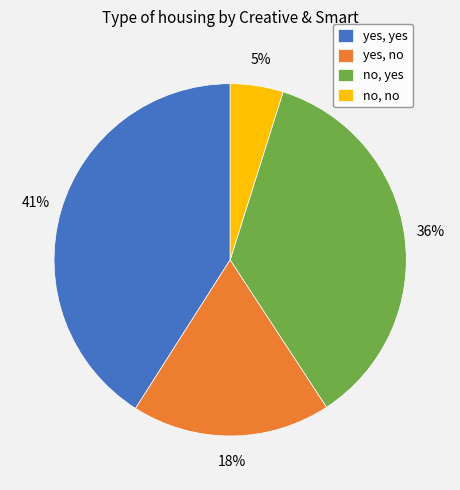

Which category has the smallest portion of the pie?

no, no